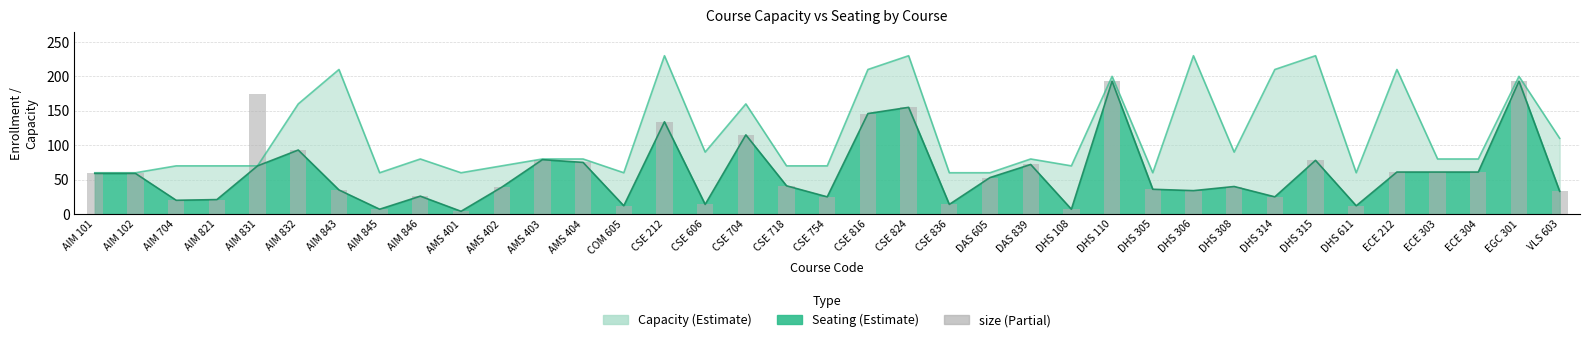

Read the value at AIM 846.

26